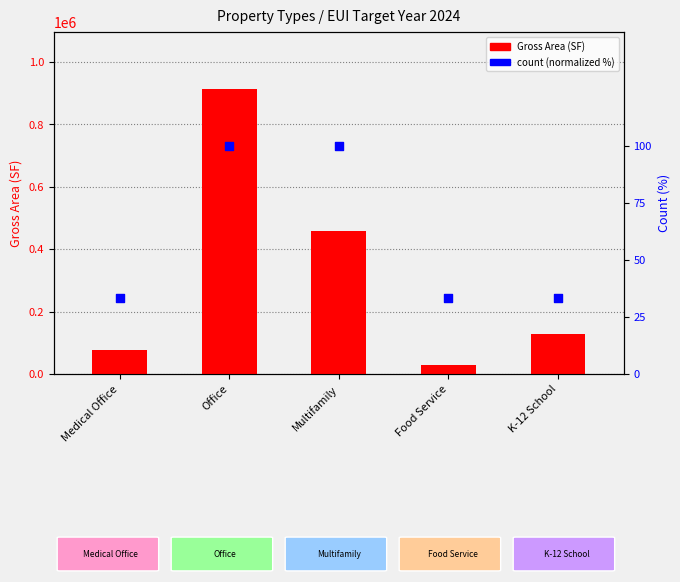

Which series has the largest total across all categories?

Gross Area (SF)